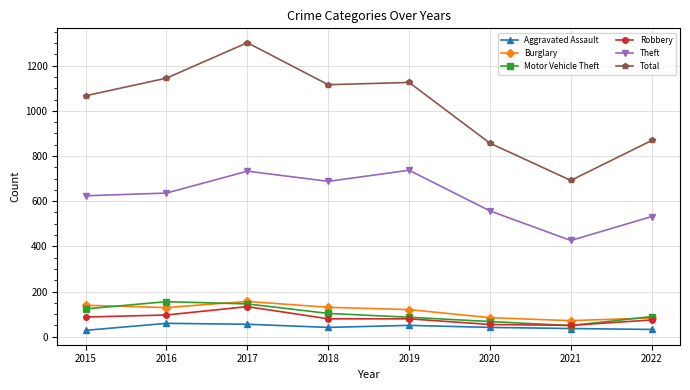

What is the lowest value of the Total series?

692